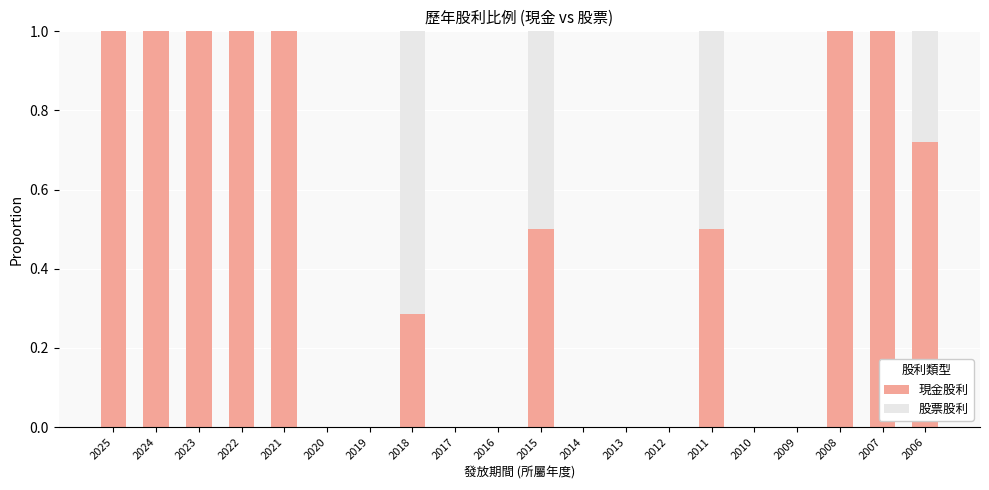

How many data points does each series have?

20